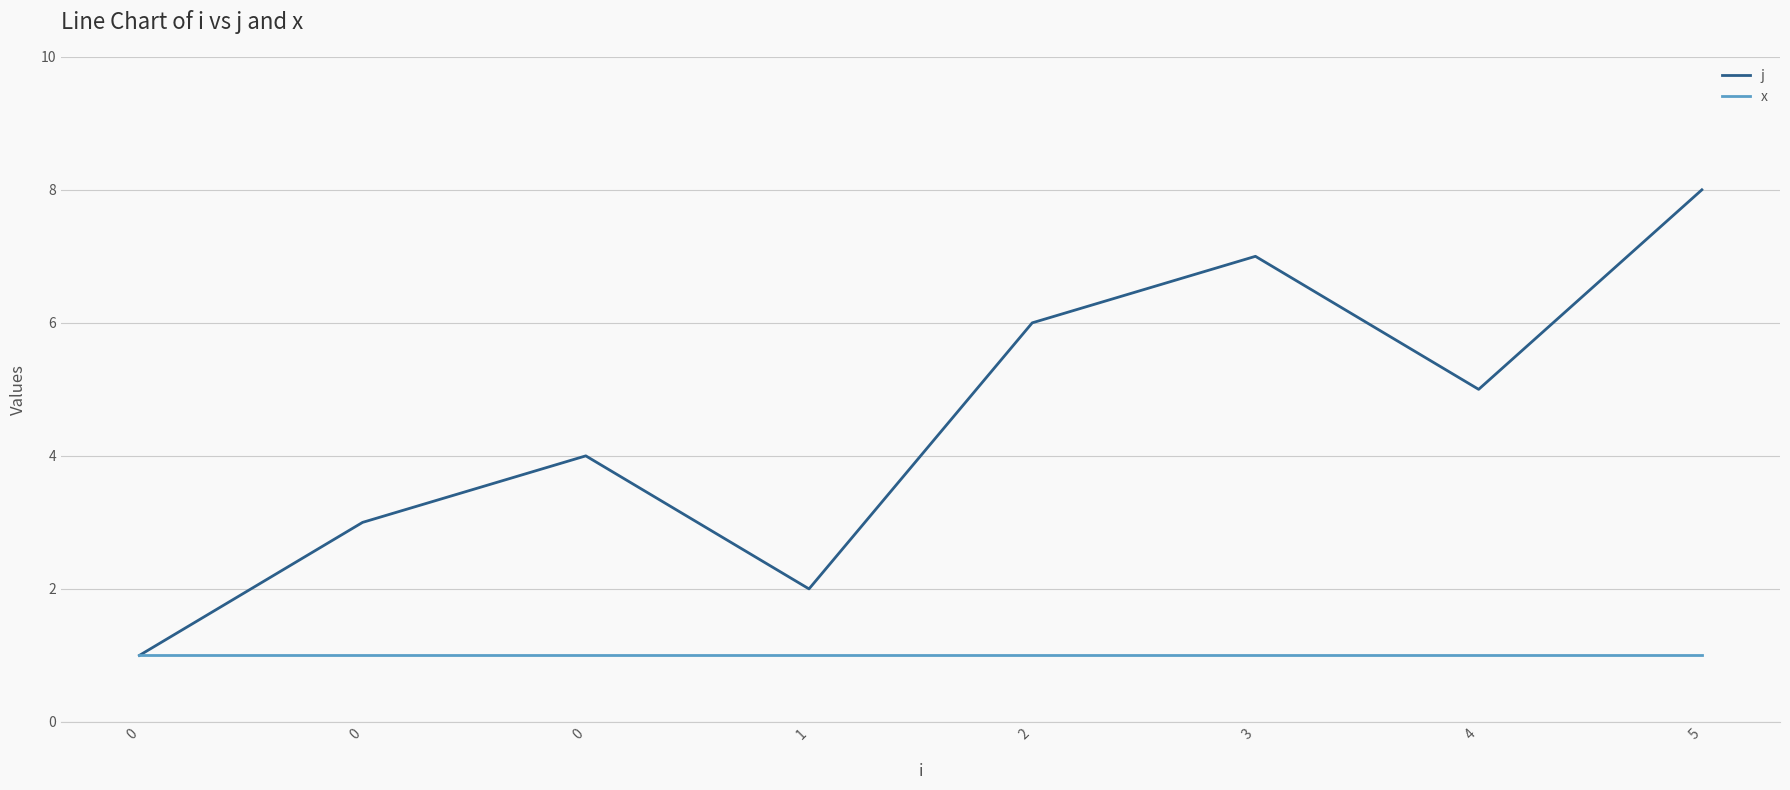

How many lines are shown in the chart?

2